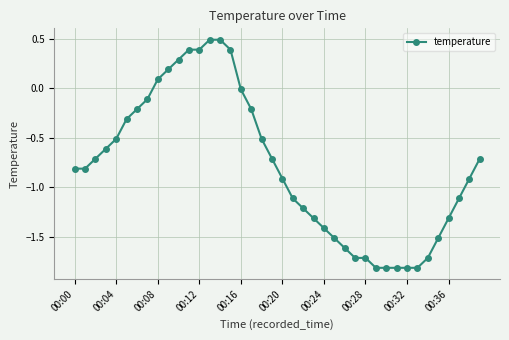

What is the difference between the maximum and minimum values?

2.3